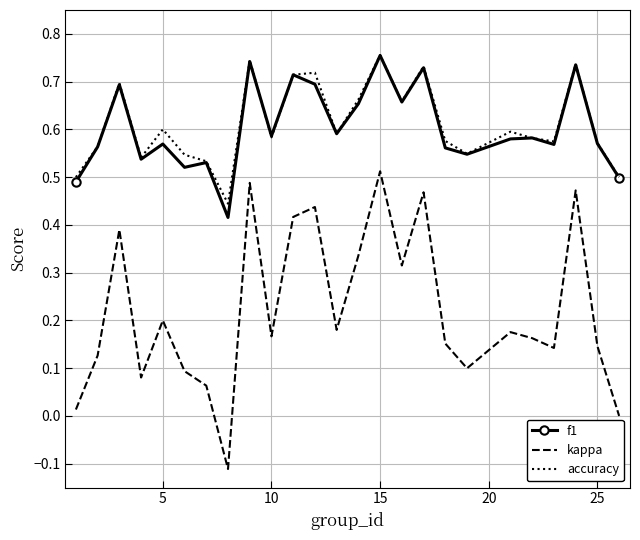

Which series has the largest range (max minus min)?

kappa